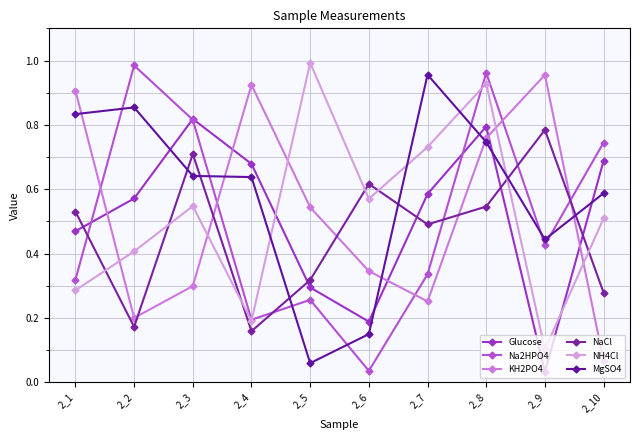

True or false: MgSO4 and KH2PO4 intersect in this chart.

True